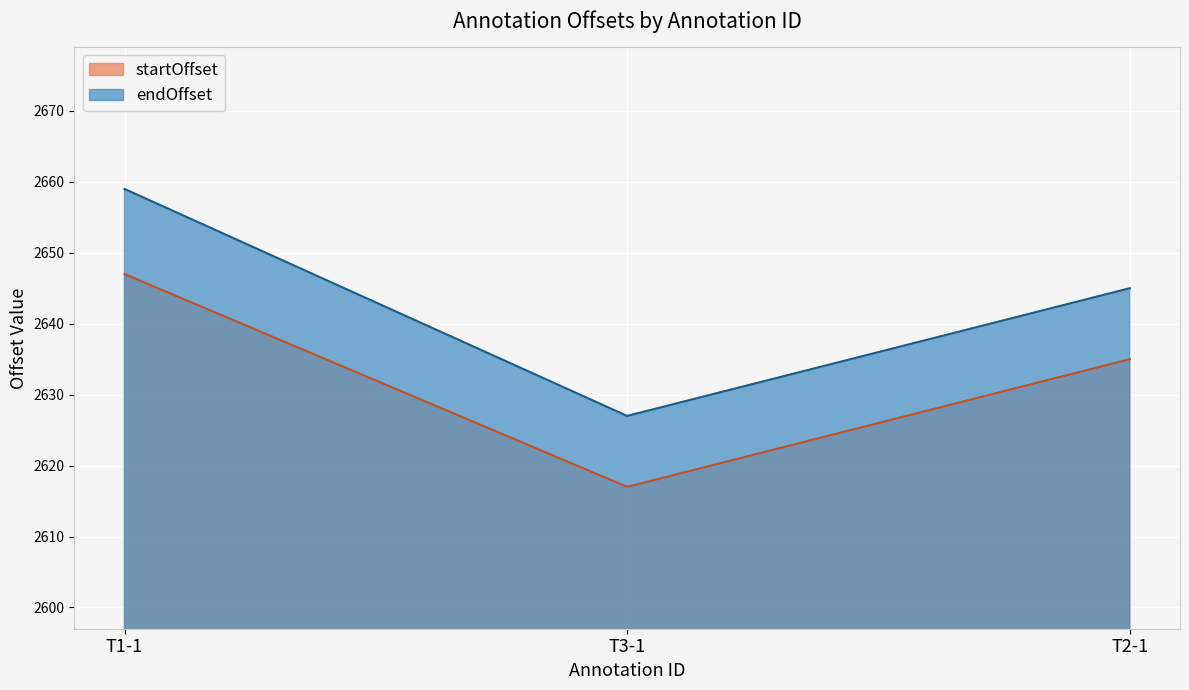

What are all the series names shown in the legend?

startOffset, endOffset